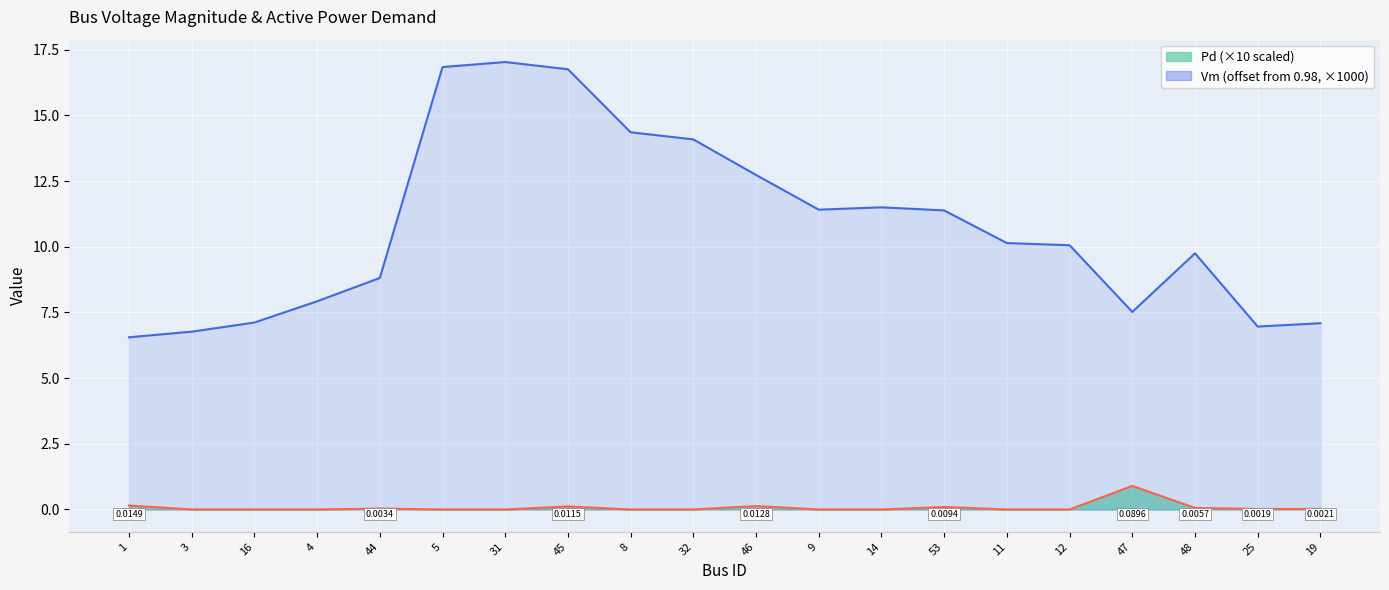

How many interior local valleys (lower than both neighbors) does the data have?

3